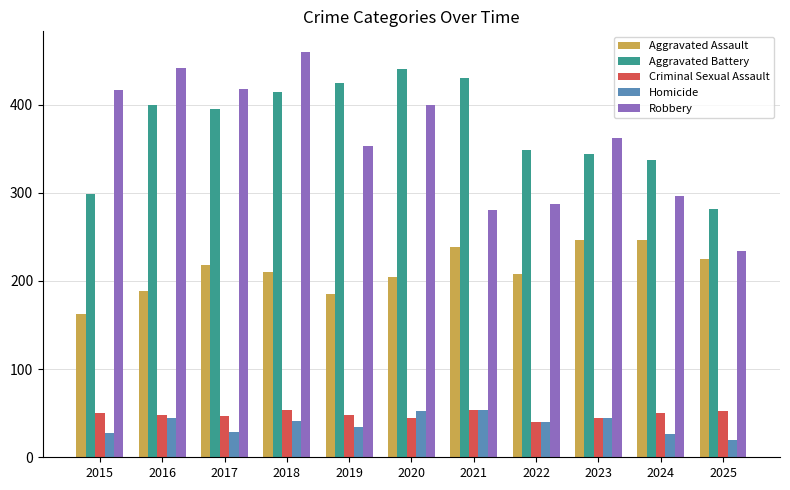

Read the Aggravated Battery value at 2019.

424